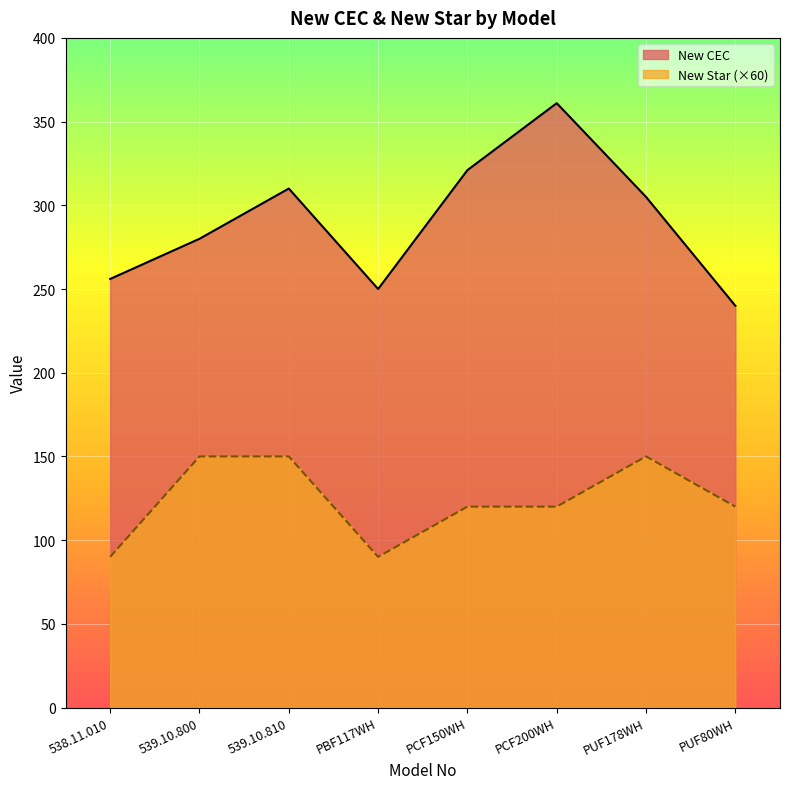

Rank the series by their maximum value, from lowest to highest.

New Star (×60), New CEC